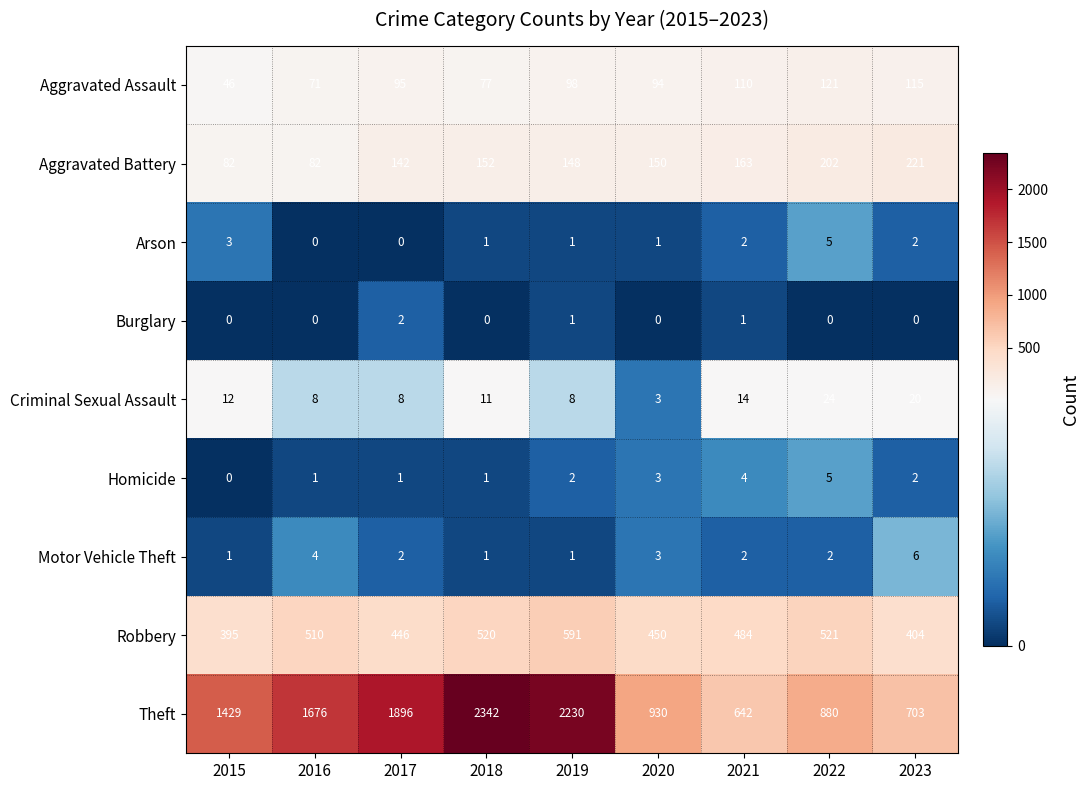

What is the difference between the maximum and minimum values in the Robbery series?

196